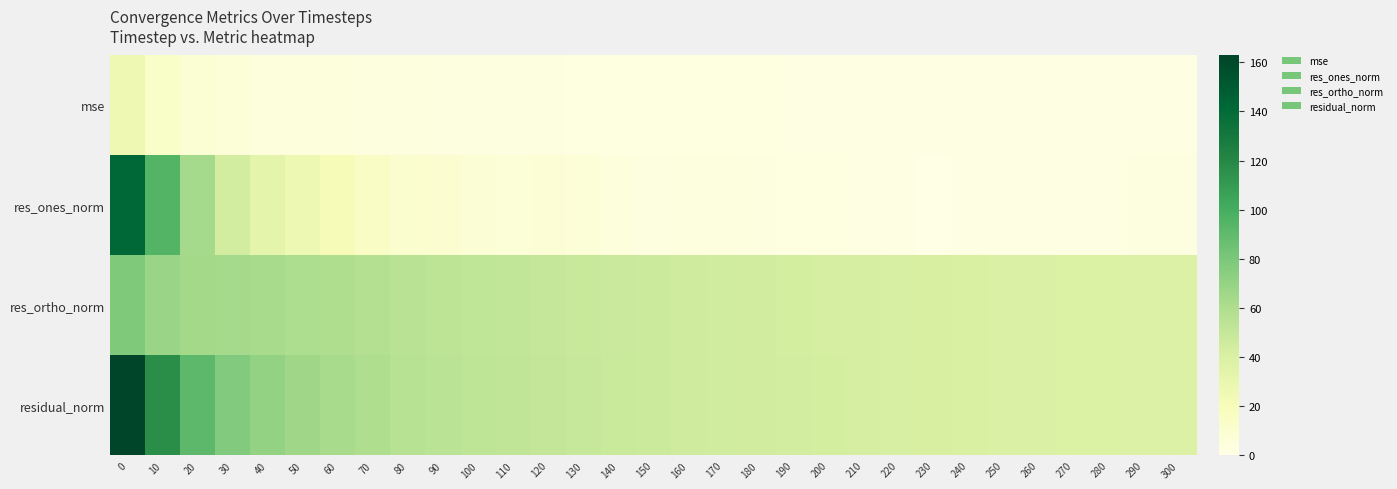

Reading left to right, list all the values displayed in this chart.

mse: 0=26.5	10=13.6	20=8.3	30=6.0	40=5.0	50=4.4	60=3.9	70=3.5	80=3.2	90=3.0	100=2.8	110=2.7	120=2.6	130=2.4	140=2.3	150=2.2	160=2.1	170=2.0	180=1.9	190=1.9	200=1.8	210=1.8	220=1.7	230=1.7	240=1.6	250=1.6	260=1.6	270=1.5	280=1.5	290=1.5	300=1.5
res_ones_norm: 0=142.4	10=94.1	20=63.8	30=43.7	40=33.5	50=26.9	60=20.5	70=14.9	80=11.3	90=9.6	100=8.2	110=6.9	120=7.2	130=6.9	140=4.5	150=3.0	160=3.6	170=3.5	180=2.9	190=2.4	200=2.1	210=1.9	220=1.5	230=0.2	240=0.9	250=1.2	260=1.4	270=1.6	280=1.9	290=2.8	300=2.7
res_ortho_norm: 0=78.8	10=68.6	20=64.8	30=63.9	40=62.7	50=60.8	60=59.4	70=57.4	80=55.3	90=53.8	100=52.2	110=51.2	120=50.0	130=48.8	140=47.7	150=46.9	160=45.6	170=44.7	180=43.9	190=43.2	200=42.6	210=42.1	220=41.4	230=40.8	240=40.5	250=39.8	260=39.5	270=39.2	280=39.1	290=38.4	300=38.0
residual_norm: 0=162.8	10=116.5	20=90.9	30=77.4	40=71.0	50=66.5	60=62.8	70=59.3	80=56.4	90=54.7	100=52.9	110=51.7	120=50.5	130=49.2	140=47.9	150=47.0	160=45.7	170=44.8	180=44.0	190=43.3	200=42.6	210=42.1	220=41.4	230=40.8	240=40.5	250=39.8	260=39.5	270=39.2	280=39.1	290=38.5	300=38.1